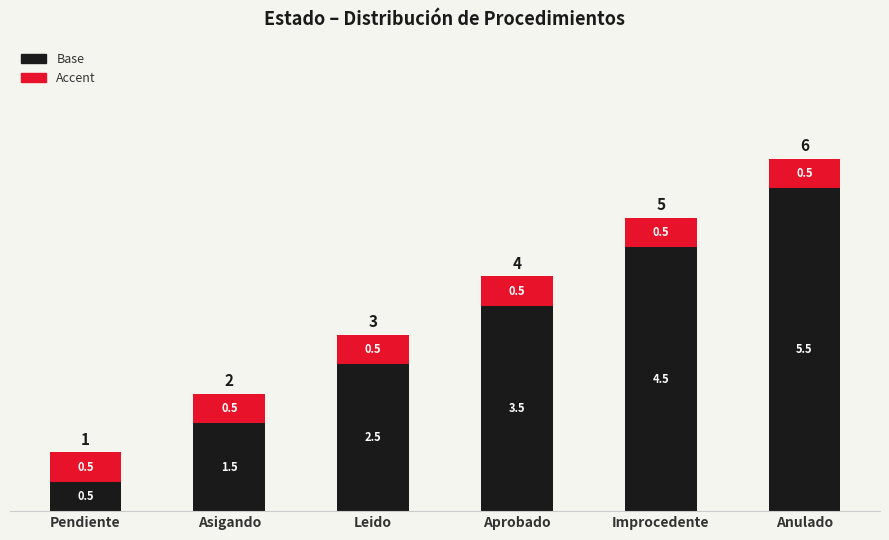

At which category is the sum across all series the highest?

Anulado